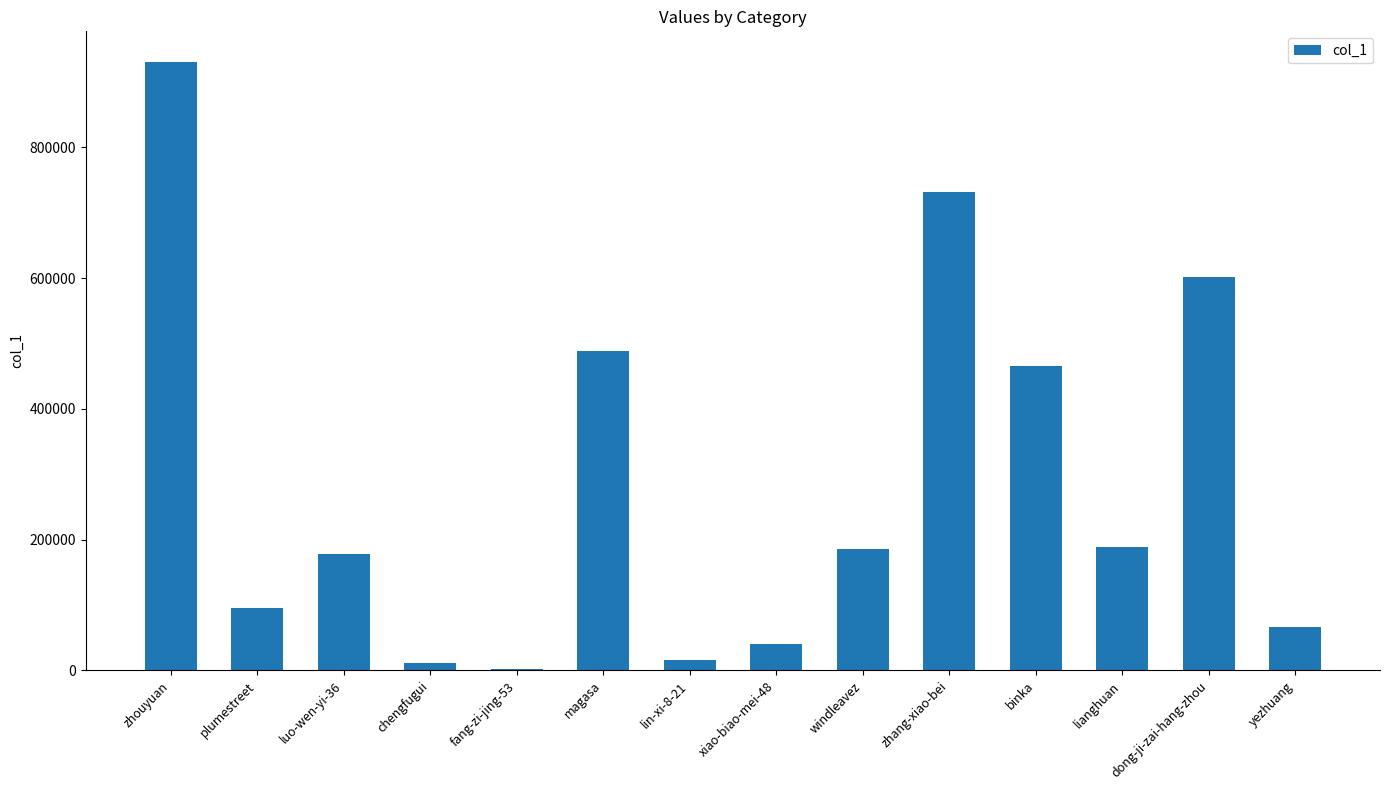

Count the number of categories in the chart.

14